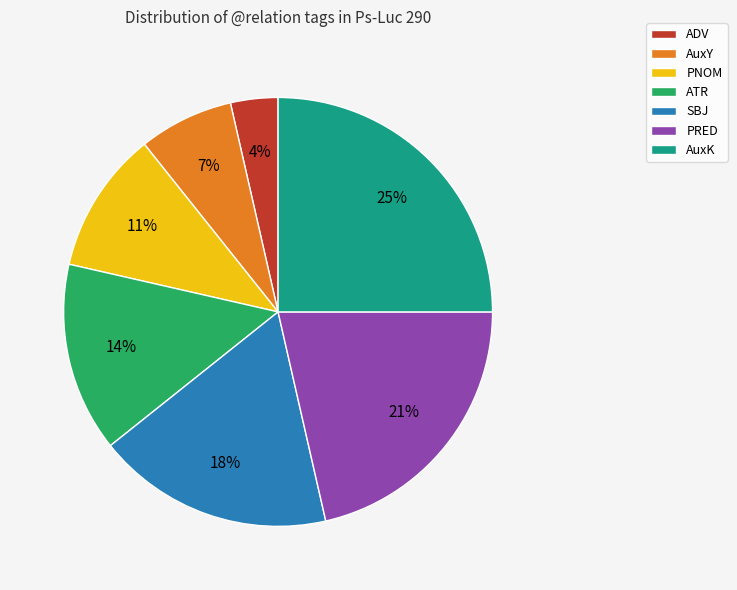

Which has a higher value, ATR or AuxY?

ATR